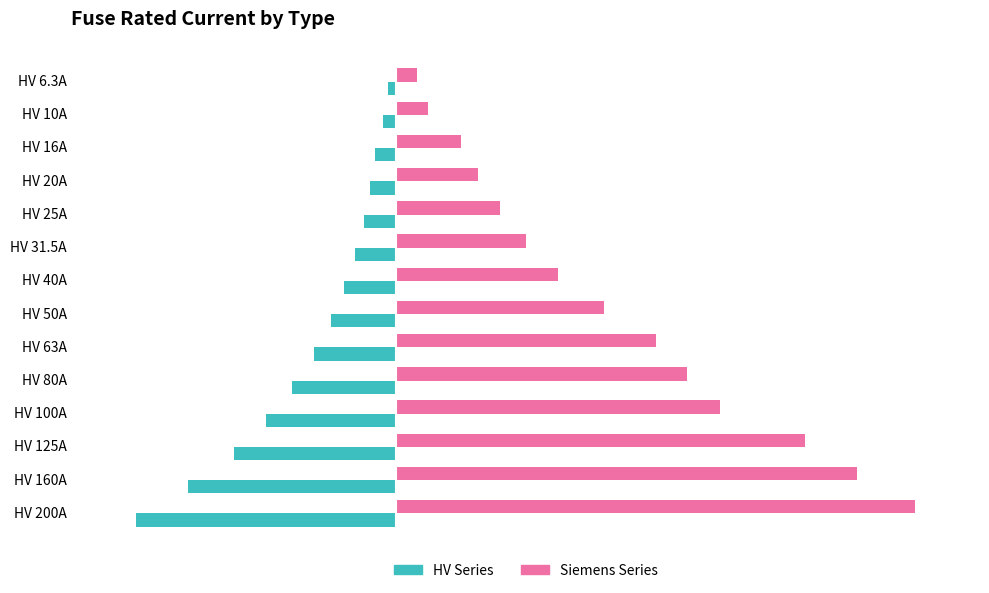

List the series in order of their overall mean, lowest first.

HV Series, Siemens Series